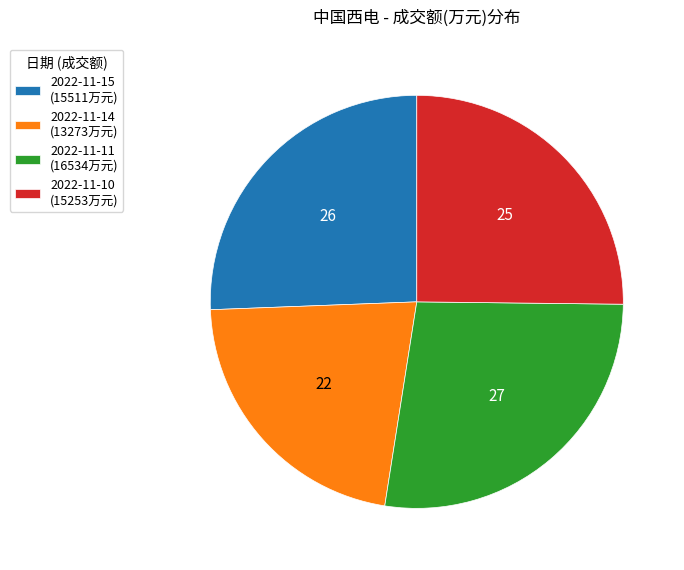

Approximately how many times larger is the value at 2022-11-15 (15511万元) compared to 2022-11-11 (16534万元)?

0.9